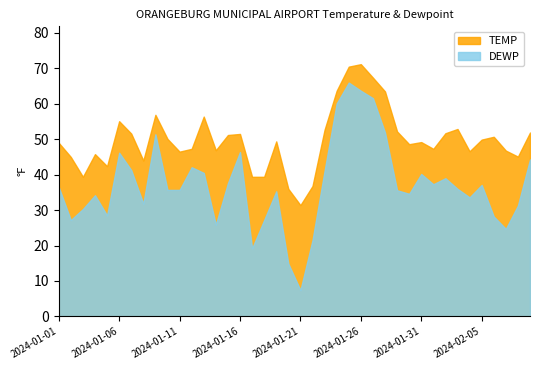

What is the maximum value shown in the chart?

71.2